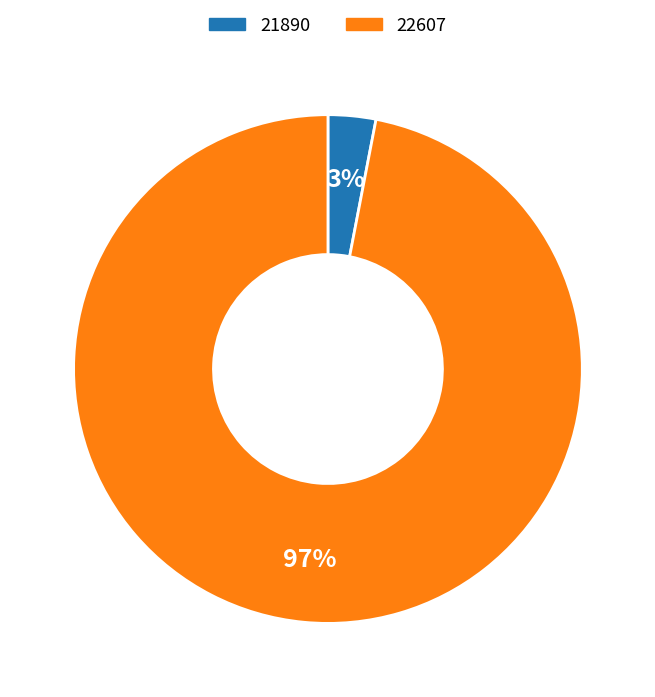

Count the number of slices in the pie.

2